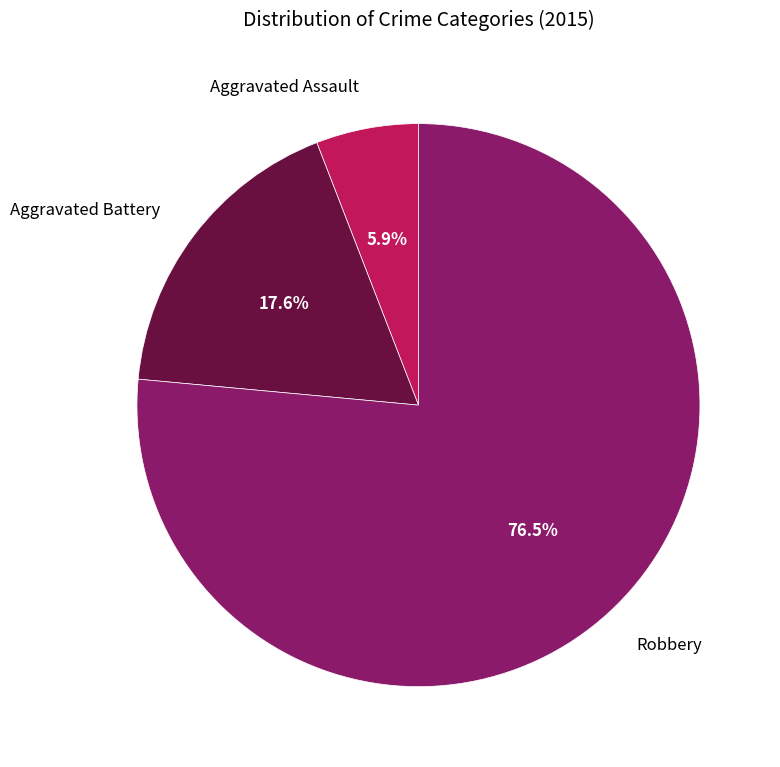

What percentage do Aggravated Battery and Robbery together represent?

94.1%